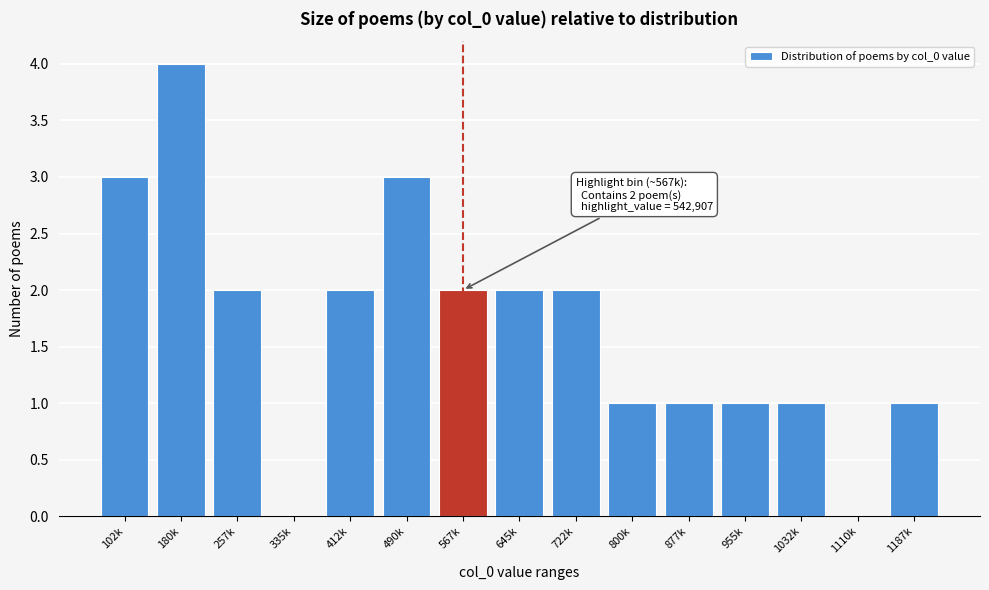

Reading left to right, extract all data points from this chart.

102k=3	180k=4	257k=2	335k=0	412k=2	490k=3	567k=2	645k=2	722k=2	800k=1	877k=1	955k=1	1032k=1	1110k=0	1187k=1